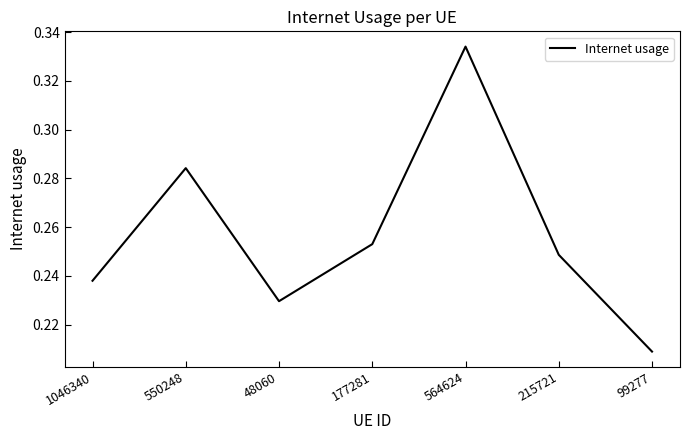

Which category has the highest value across all series?

564624